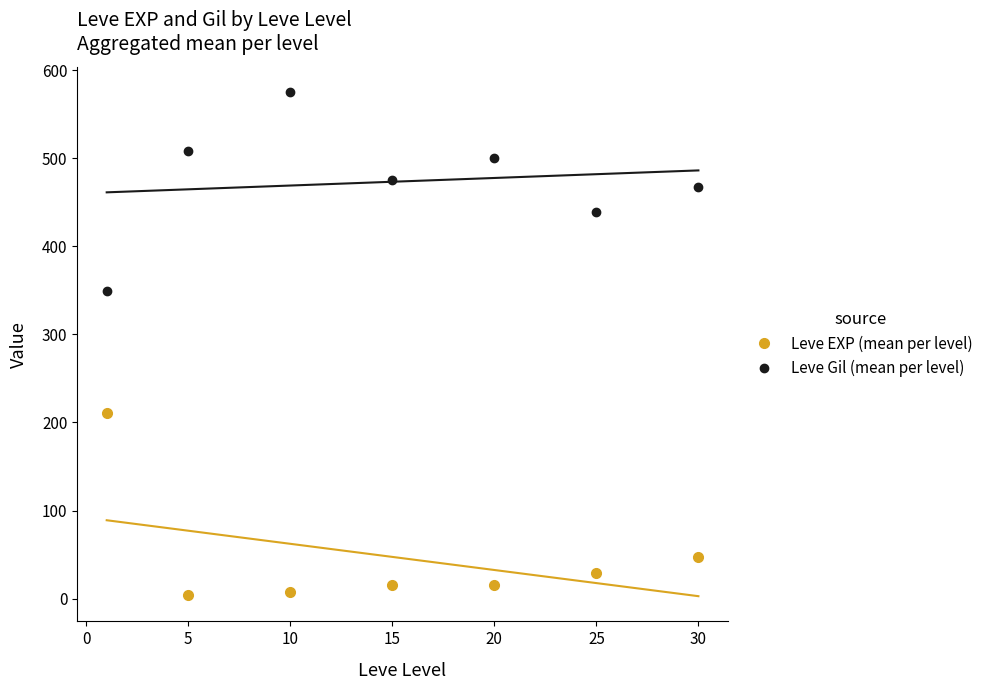

True or false: Leve Gil (mean per level) and Leve EXP (mean per level) cross at least once.

False